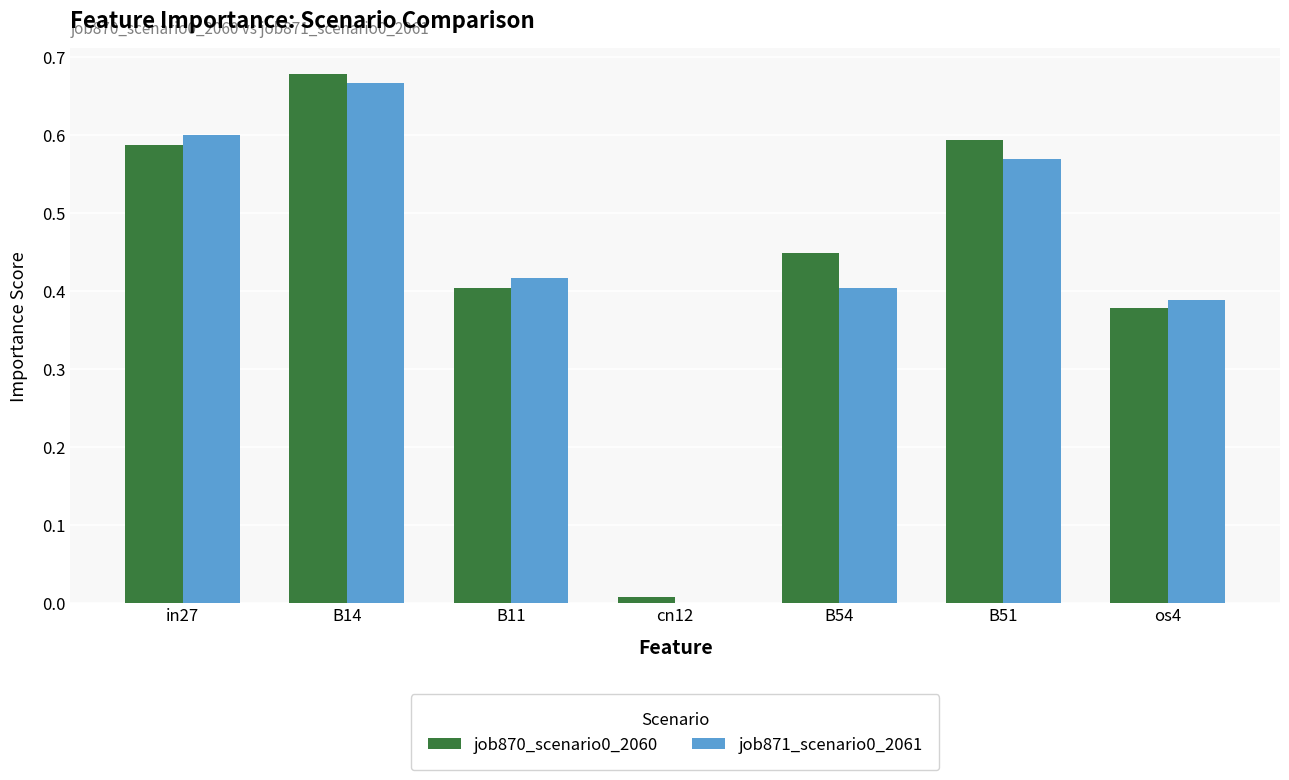

True or false: job870_scenario0_2060 has a value of 0.6 at B51.

True